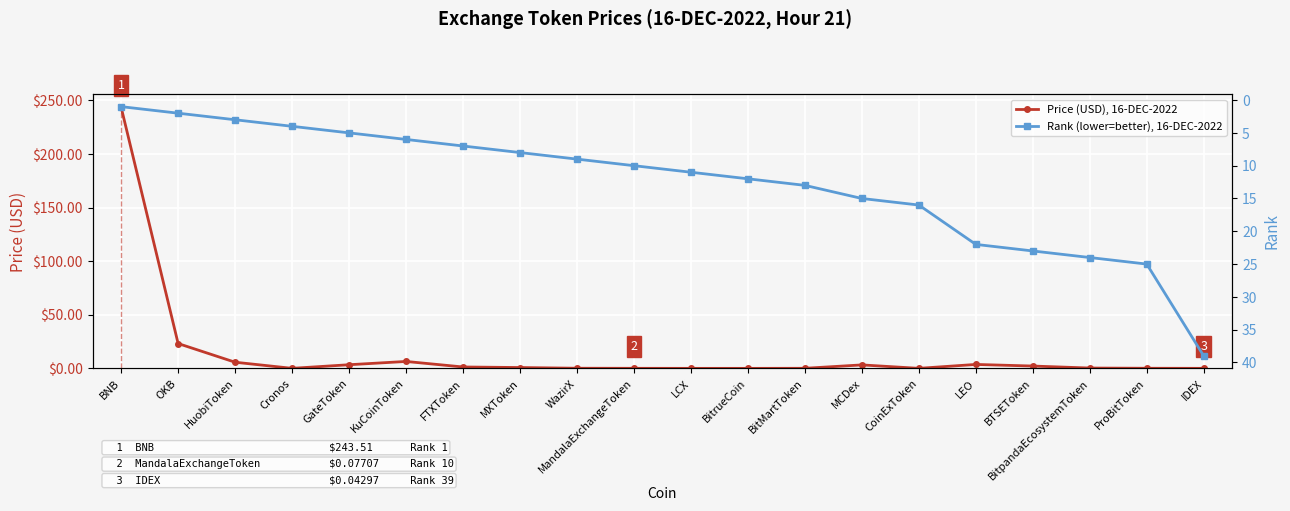

Rank the categories by Rank (lower=better), 16-DEC-2022 value from lowest to highest.

BNB, OKB, HuobiToken, Cronos, GateToken, KuCoinToken, FTXToken, MXToken, WazirX, MandalaExchangeToken, LCX, BitrueCoin, BitMartToken, MCDex, CoinExToken, LEO, BTSEToken, BitpandaEcosystemToken, ProBitToken, IDEX